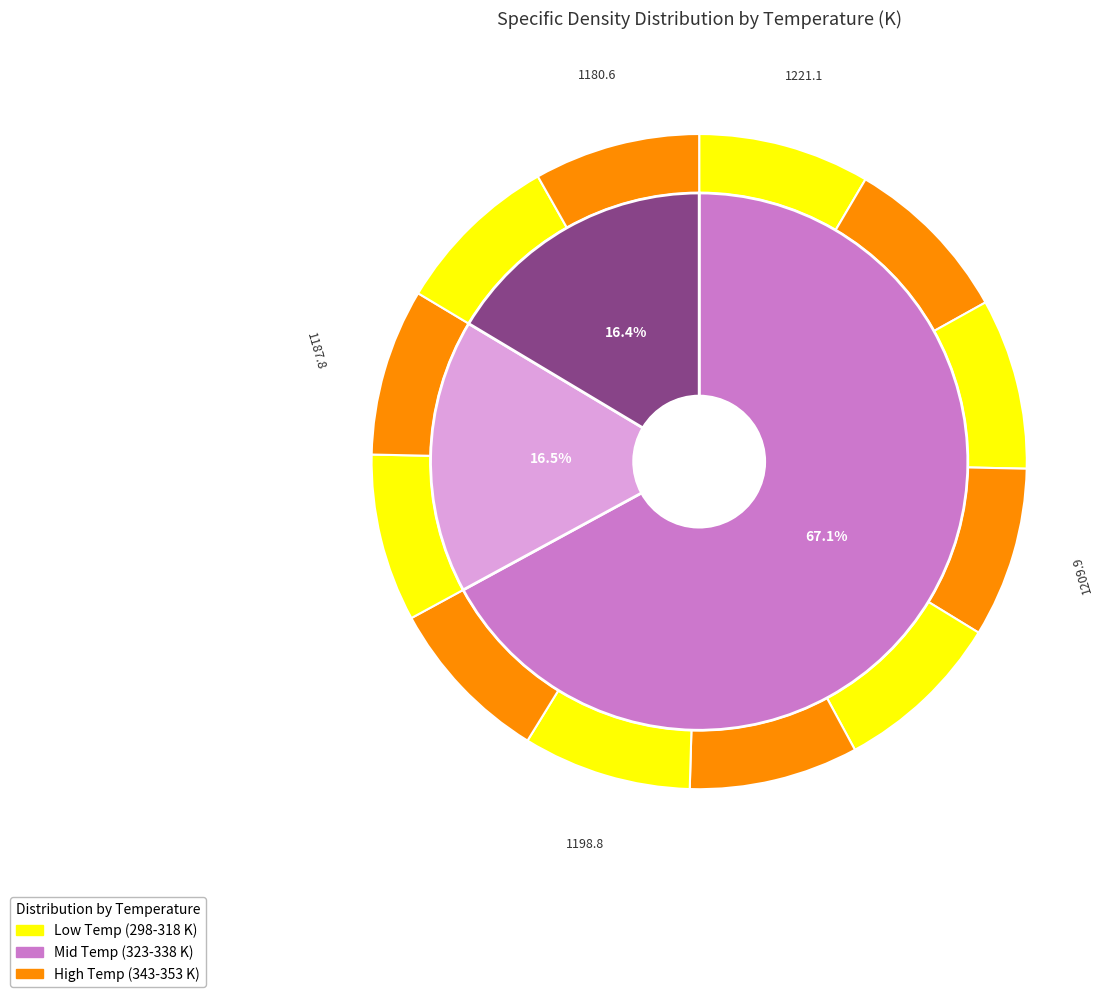

Count the number of slices in the pie.

12